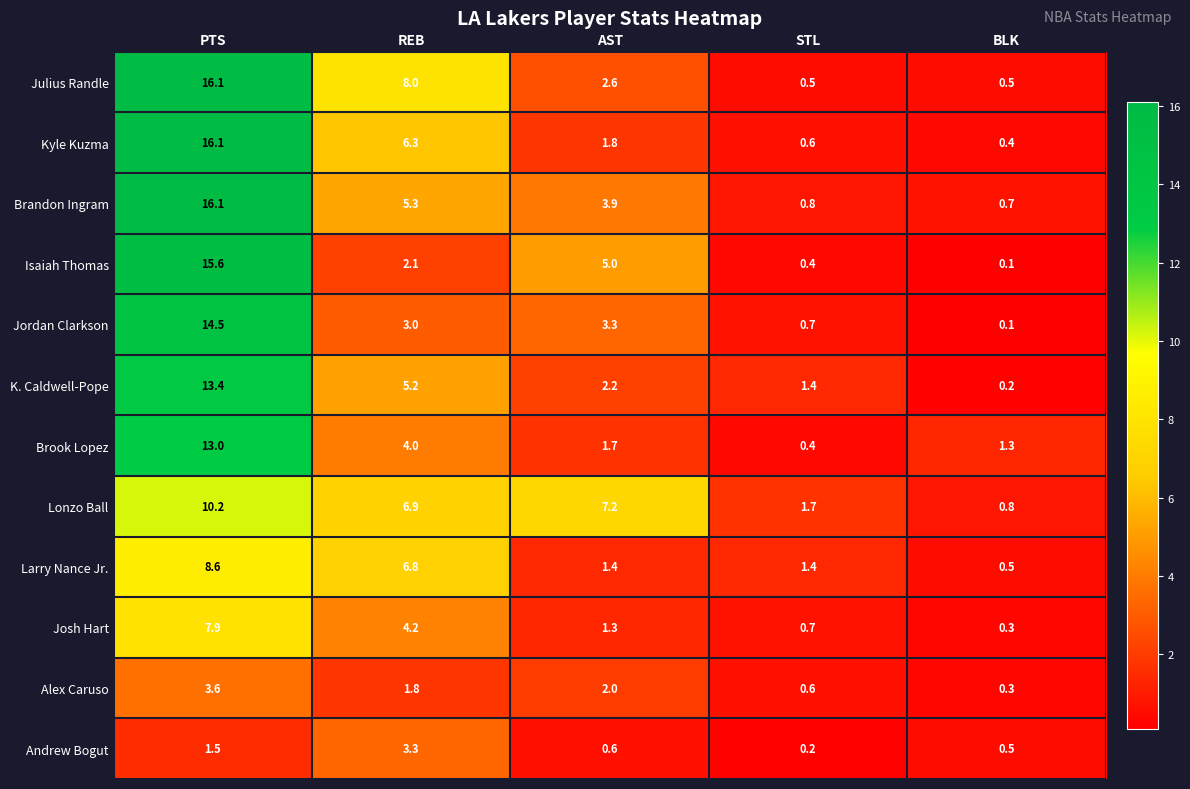

What is the approximate value of Alex Caruso at REB?

1.8